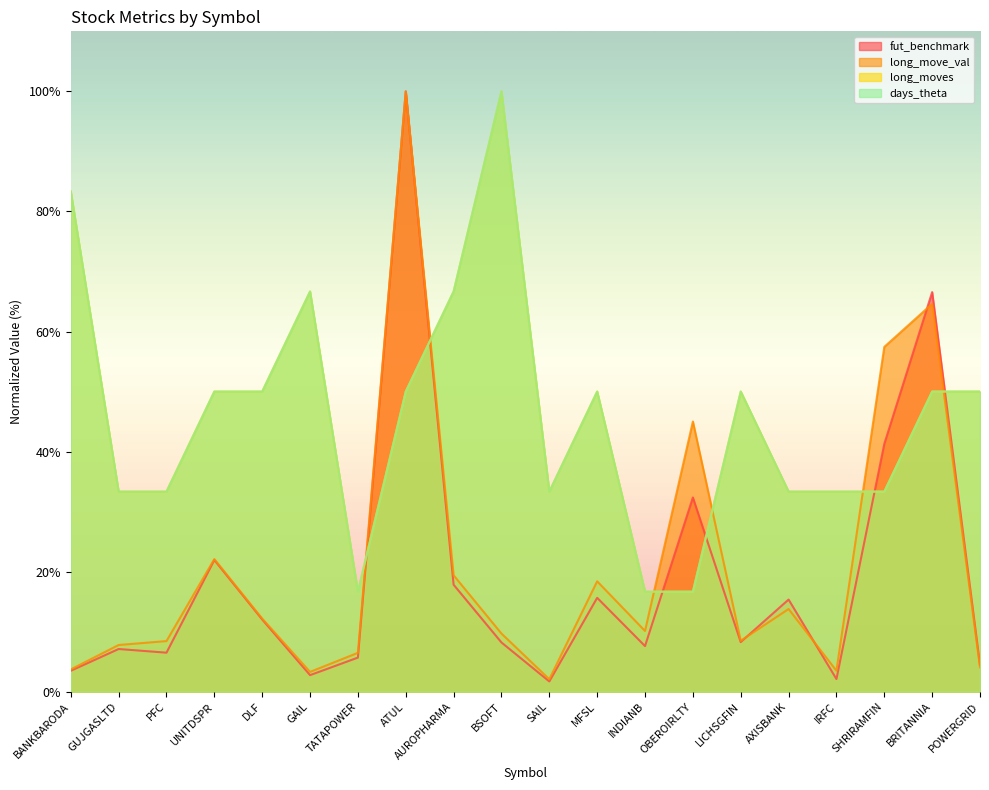

Rank the series by their maximum value, from highest to lowest.

fut_benchmark, long_move_val, long_moves, days_theta